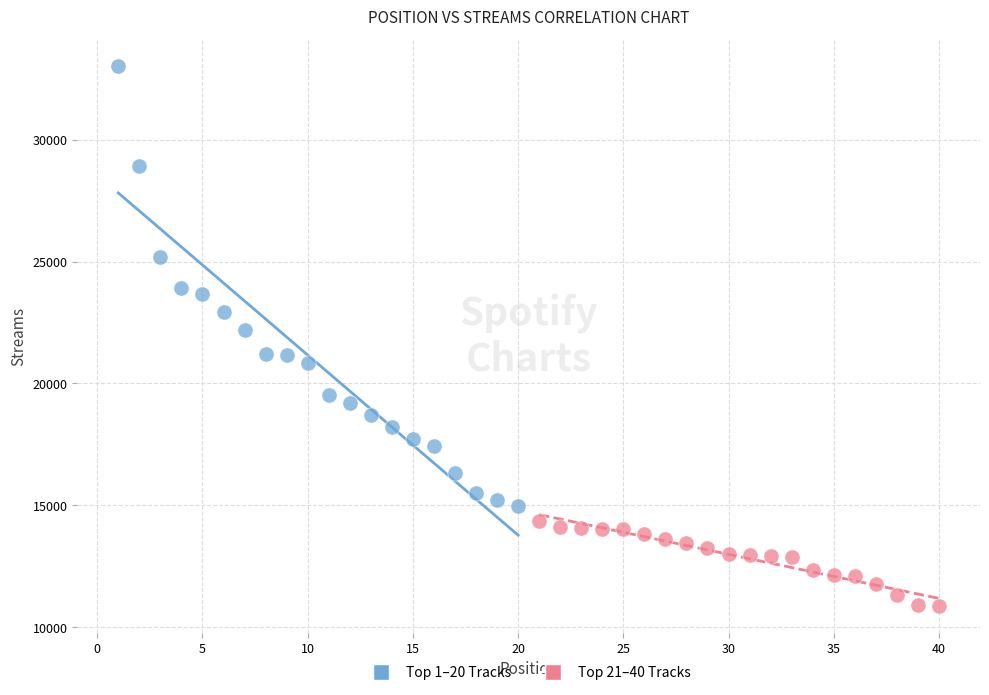

Which series has the widest spread of Y values?

Top 1–20 Tracks